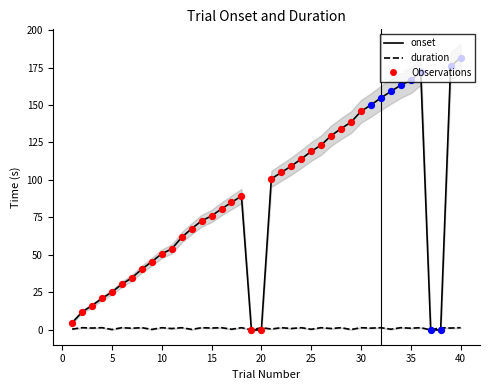

Is the value of onset at 13 greater than the value of duration at 24?

Yes